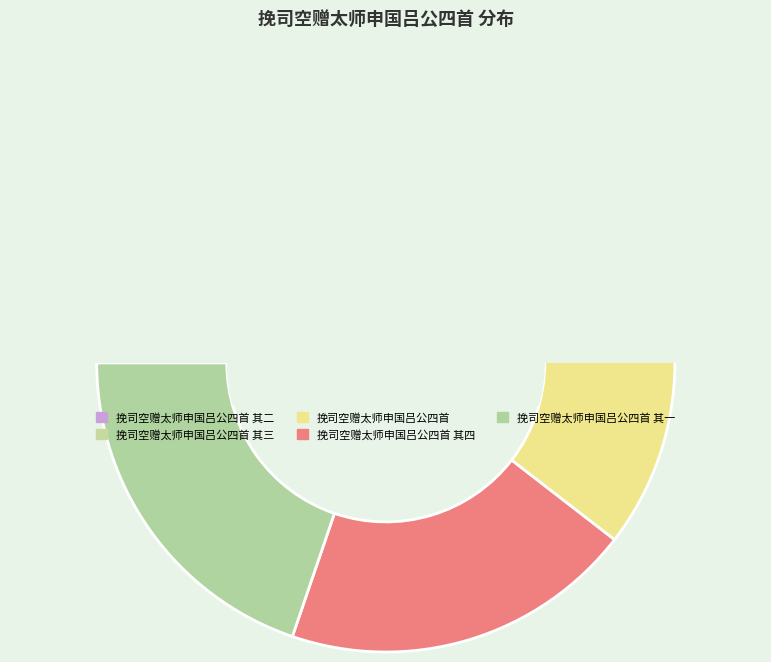

What portion of the pie excludes 挽司空赠太师申国吕公四首?

79.0%